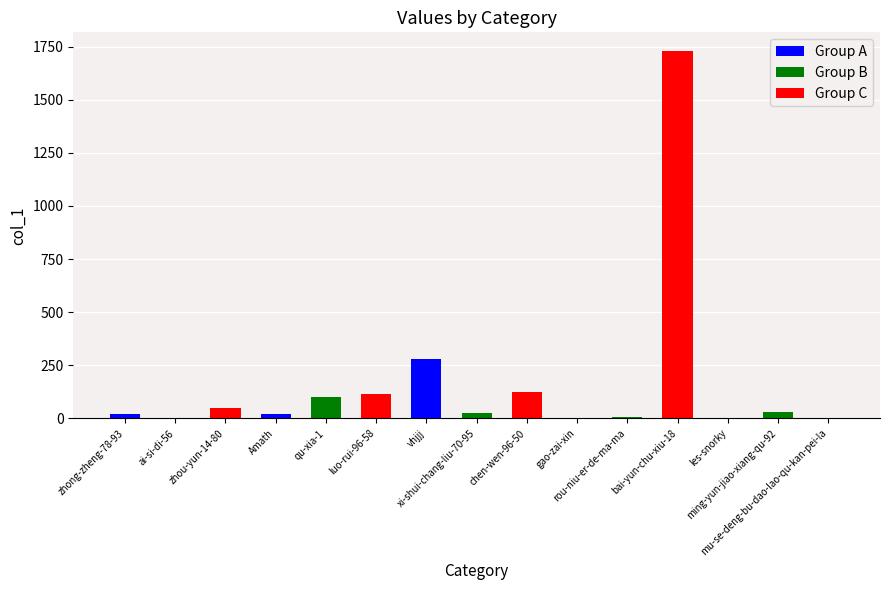

What is the greatest value displayed?

1731